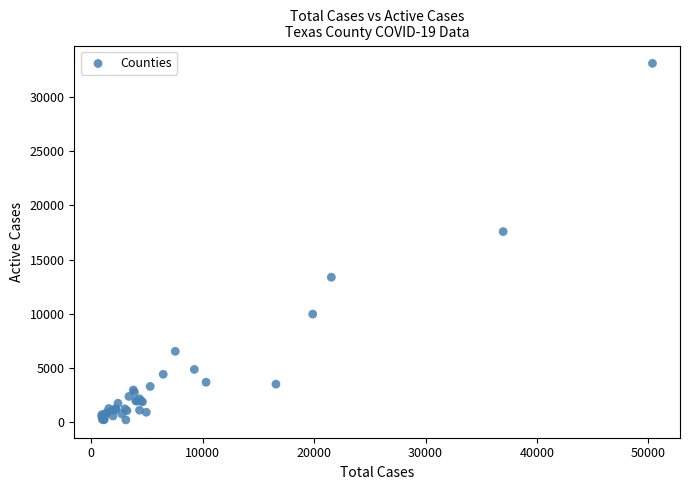

What Y value in the scatter plot is closest to 16655?

17581